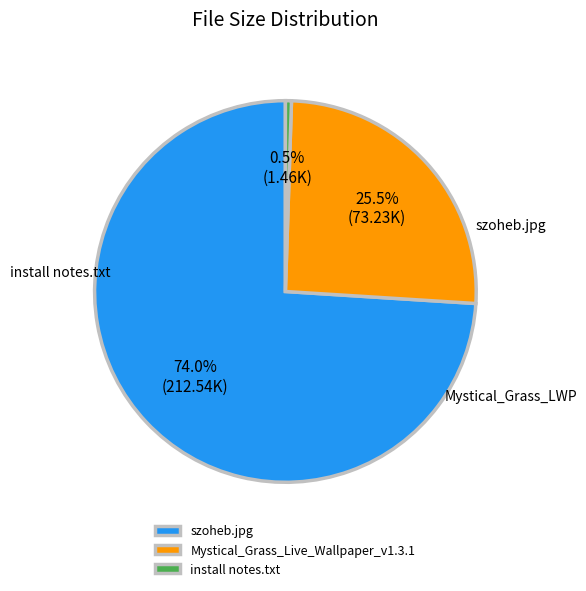

What is the largest slice in the pie chart?

szoheb.jpg